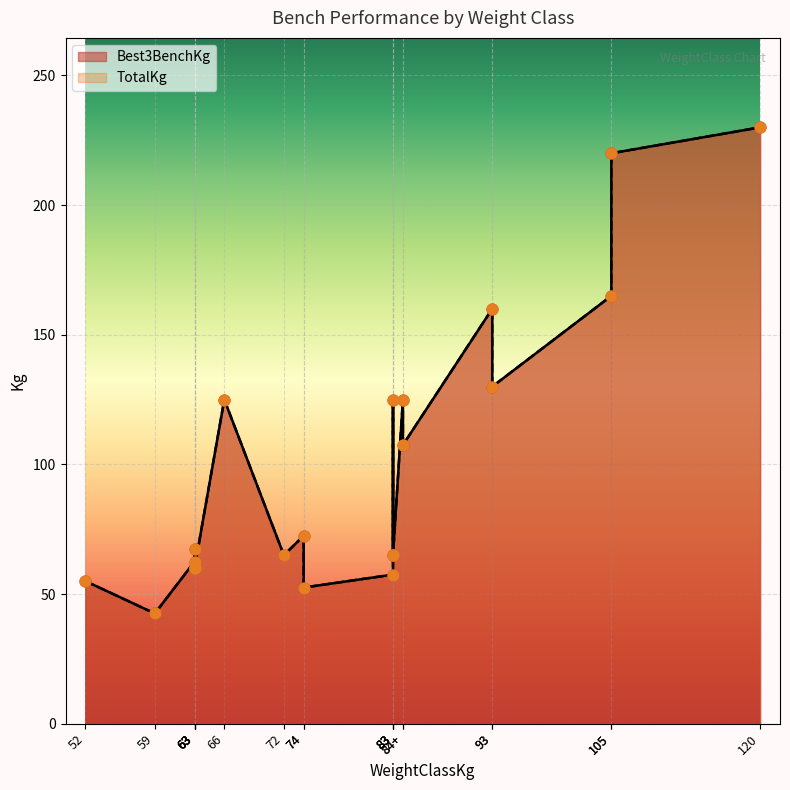

Which series contains the lowest Y value?

Best3BenchKg